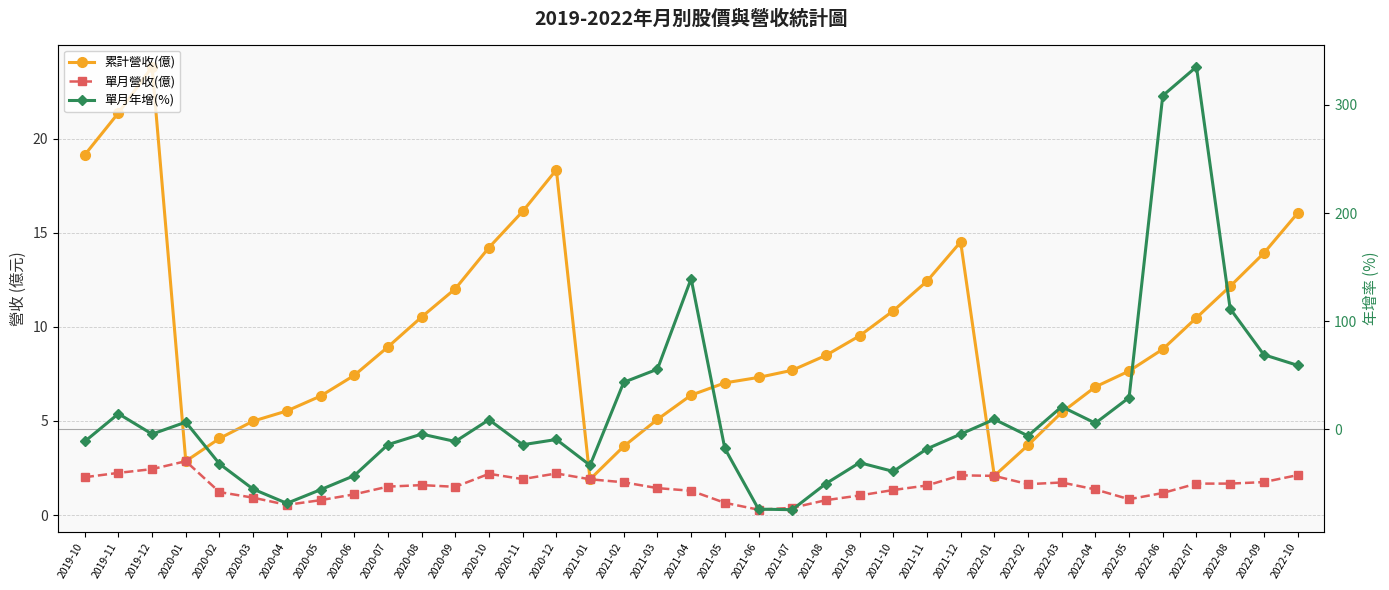

What value does the 累計營收(億) series have at 2021-10?

10.8